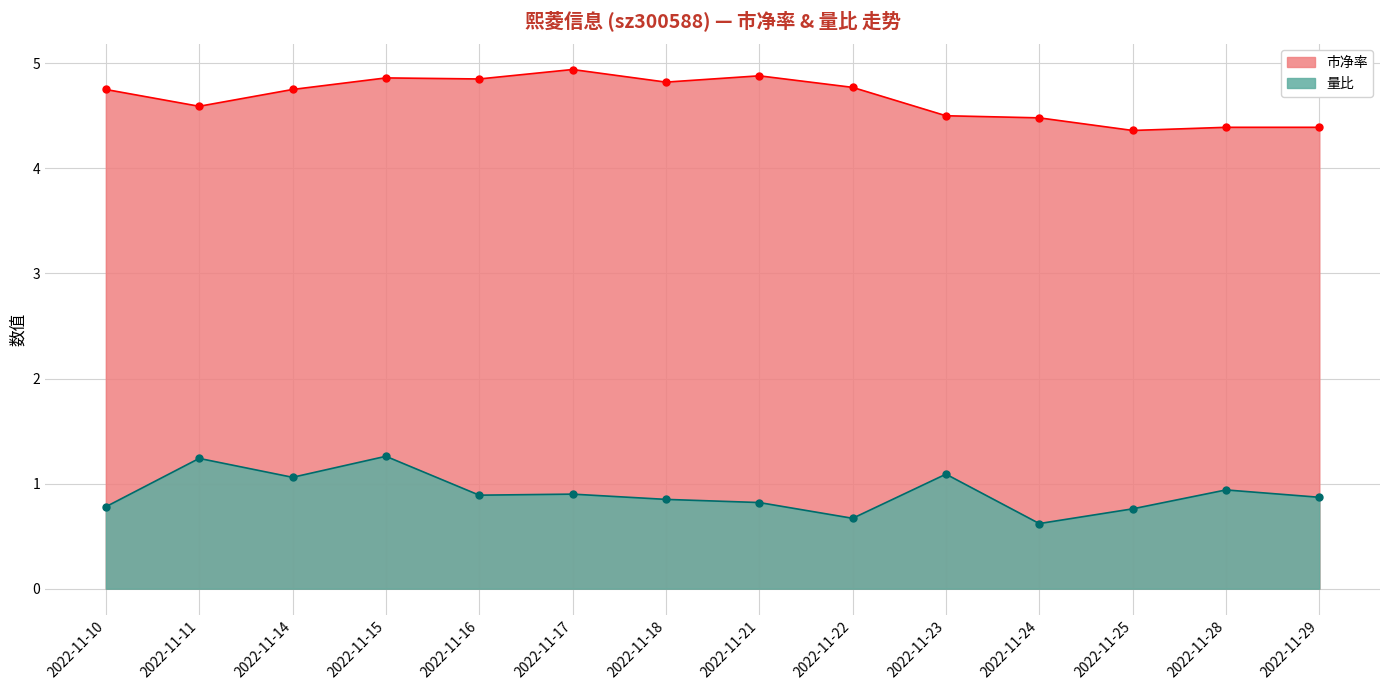

Reading left to right, list all the values displayed in this chart.

市净率: 4.8	4.6	4.8	4.9	4.8	4.9	4.8	4.9	4.8	4.5	4.5	4.4	4.4	4.4
量比: 0.8	1.2	1.1	1.3	0.9	0.9	0.8	0.8	0.7	1.1	0.6	0.8	0.9	0.9